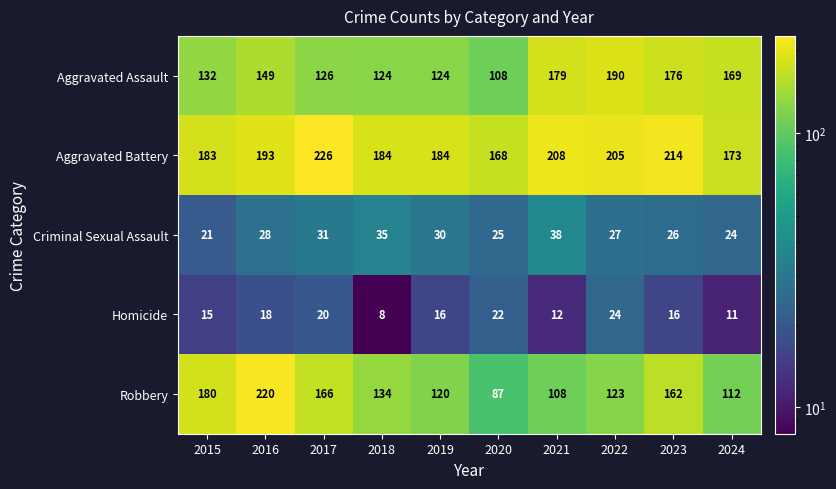

Which series changed the most between 2016 and 2023?

Robbery